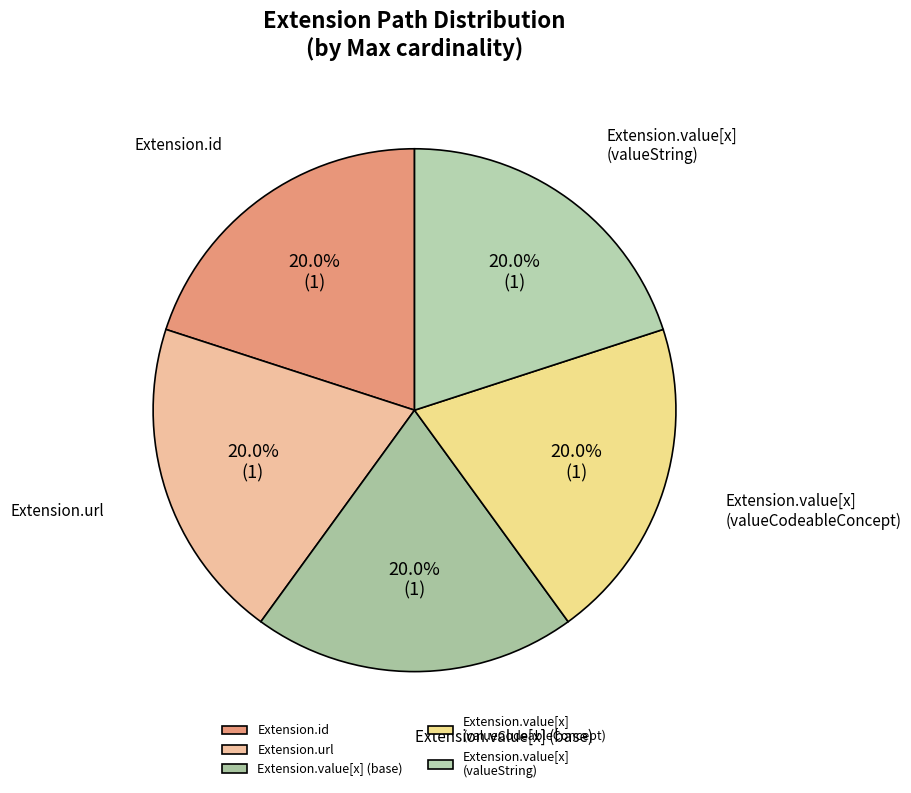

True or false: Extension.value[x] (valueString) accounts for 7% of the total.

False